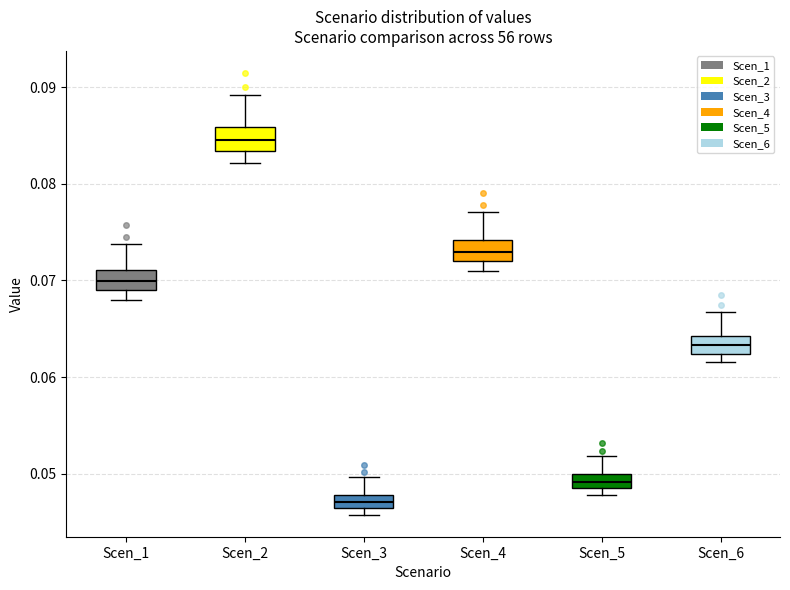

Where is the upper edge of the box for Scen_5 on the y-axis? The values are not printed on the chart, so give them approximately, as read against the axis.

0.050